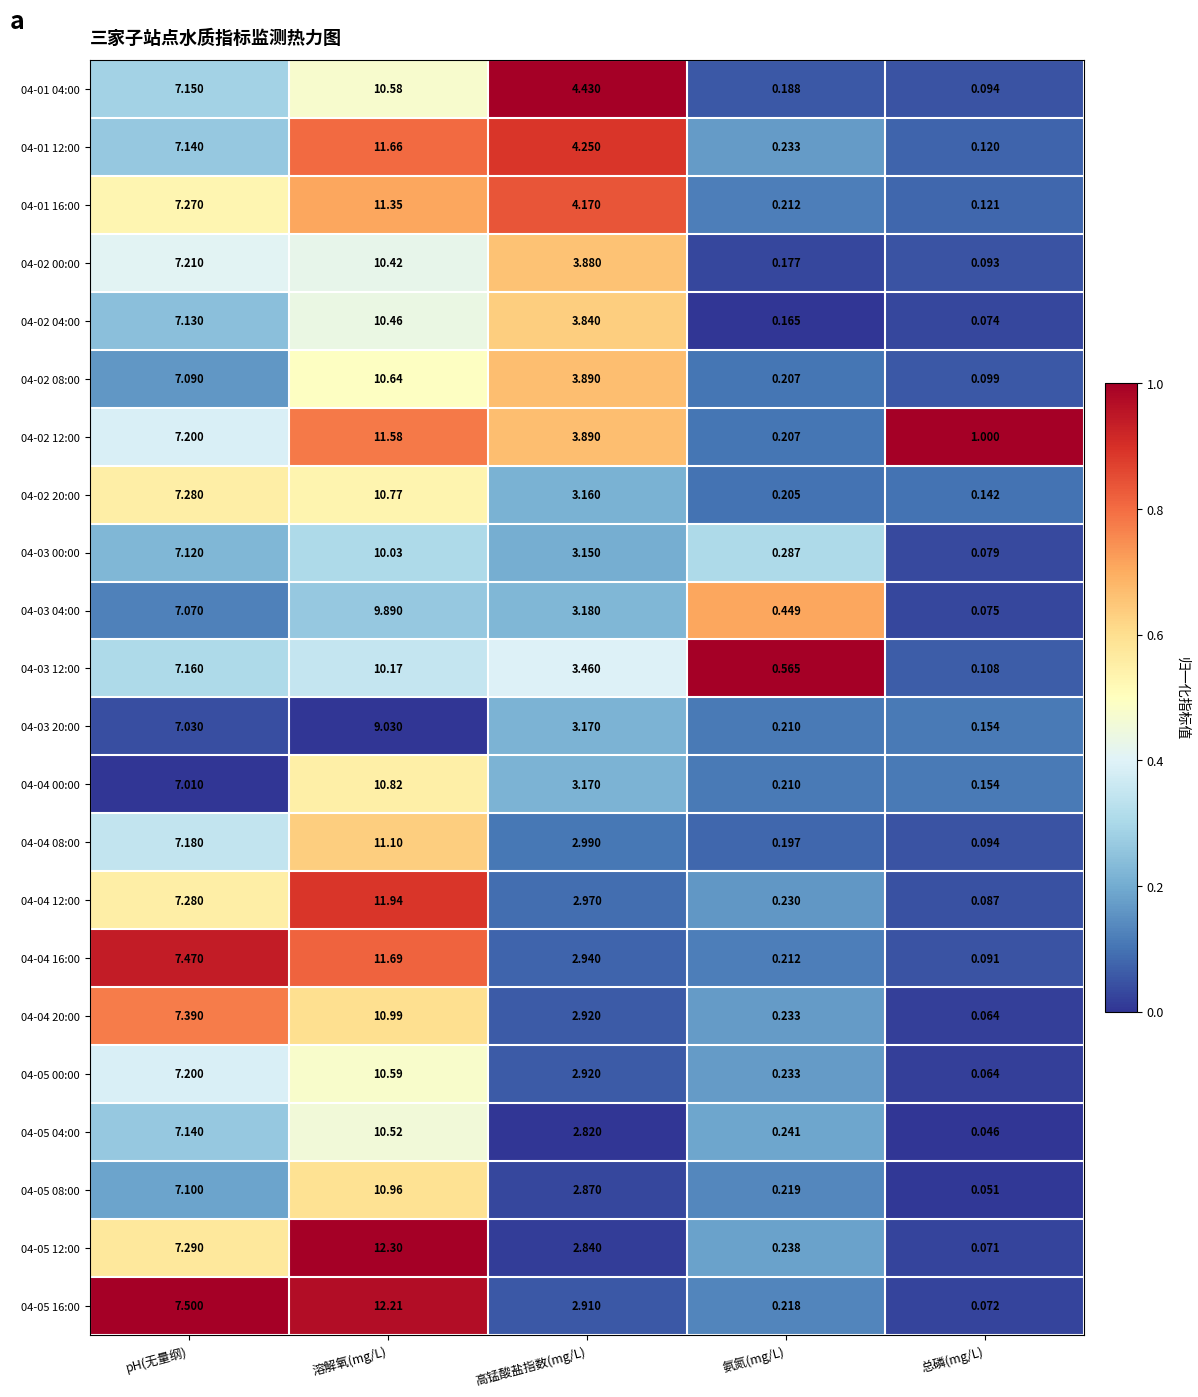

At which category is the sum across all series the highest?

溶解氧(mg/L)